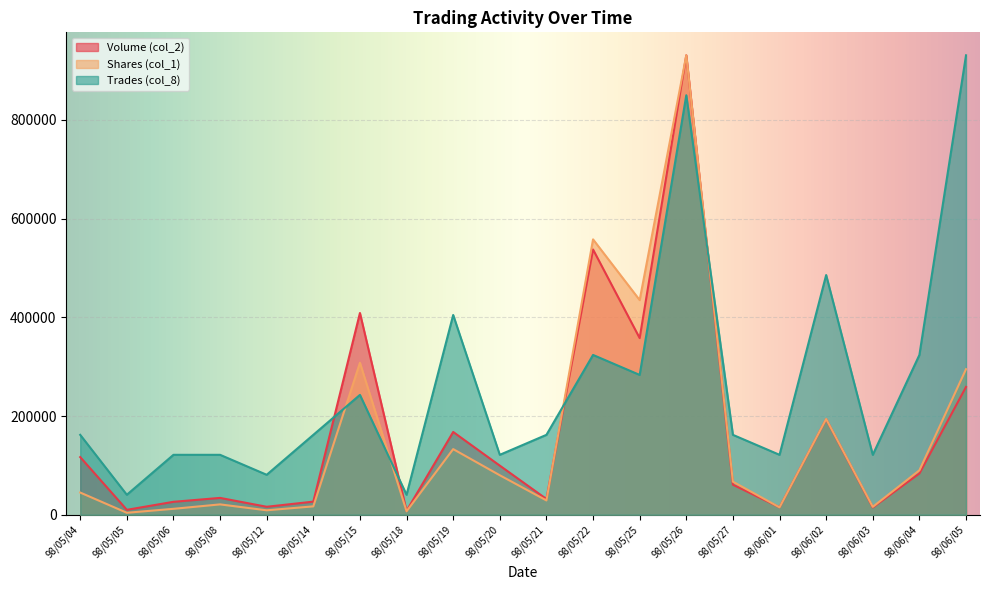

Which category has the highest value across all series?

98/05/26